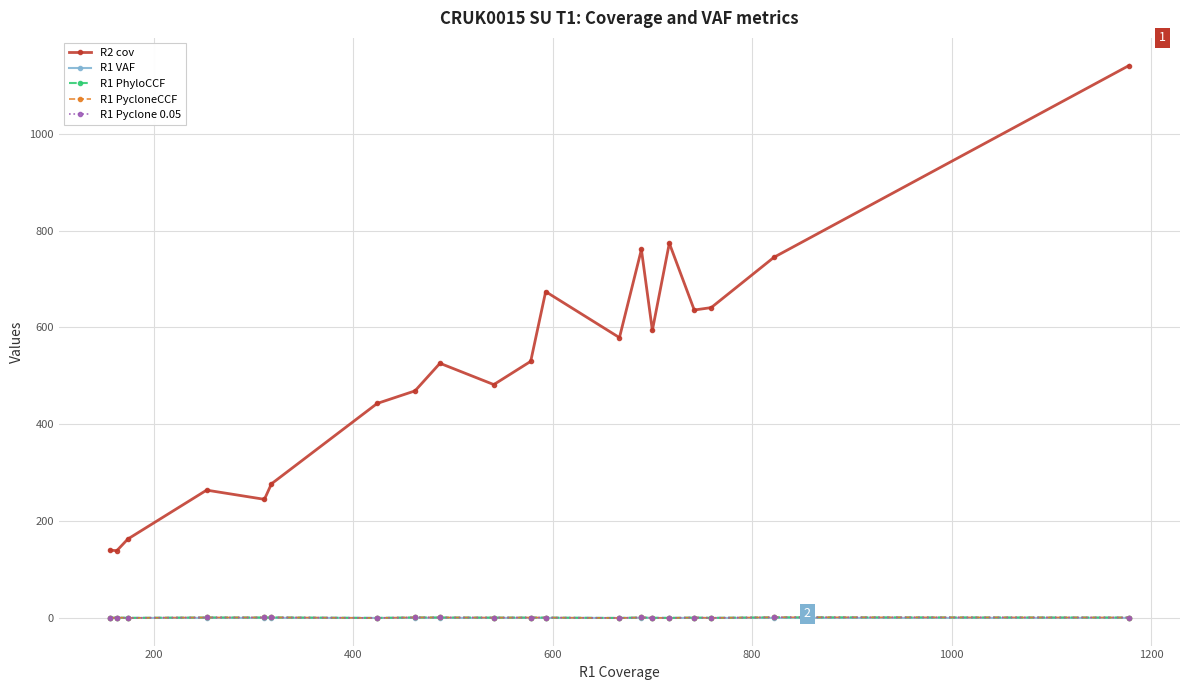

Is this an area chart (filled region under the line)?

No